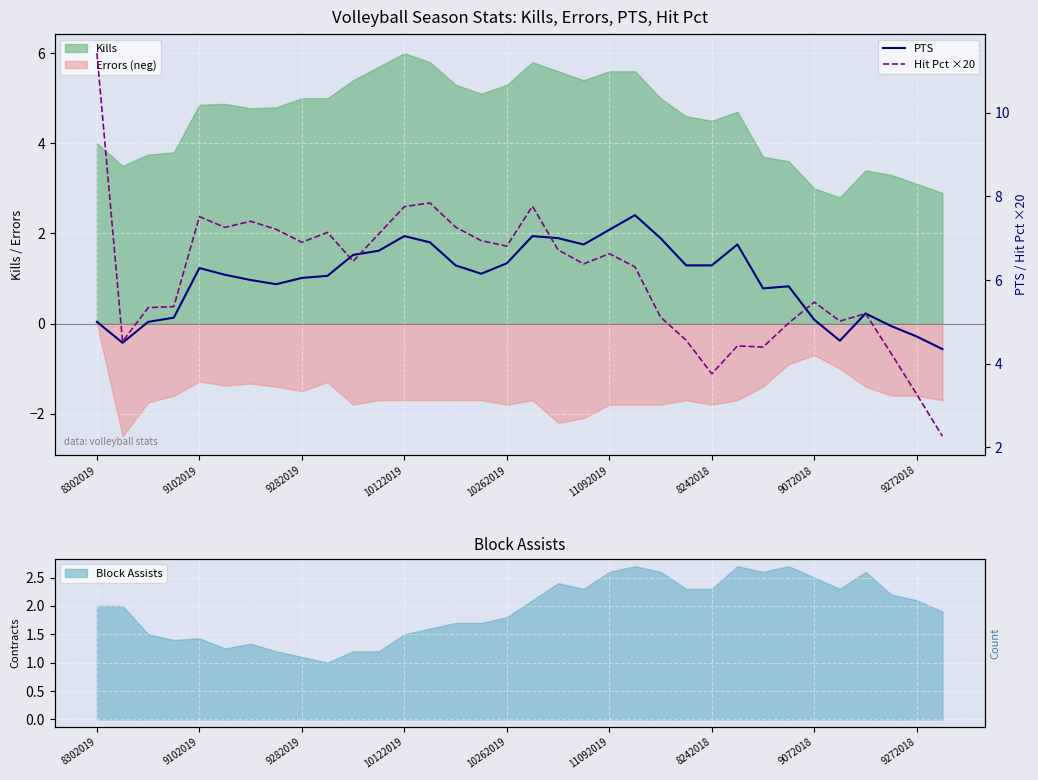

What is the value of the Hit Pct ×20 point at the 33rd from the left?

3.3